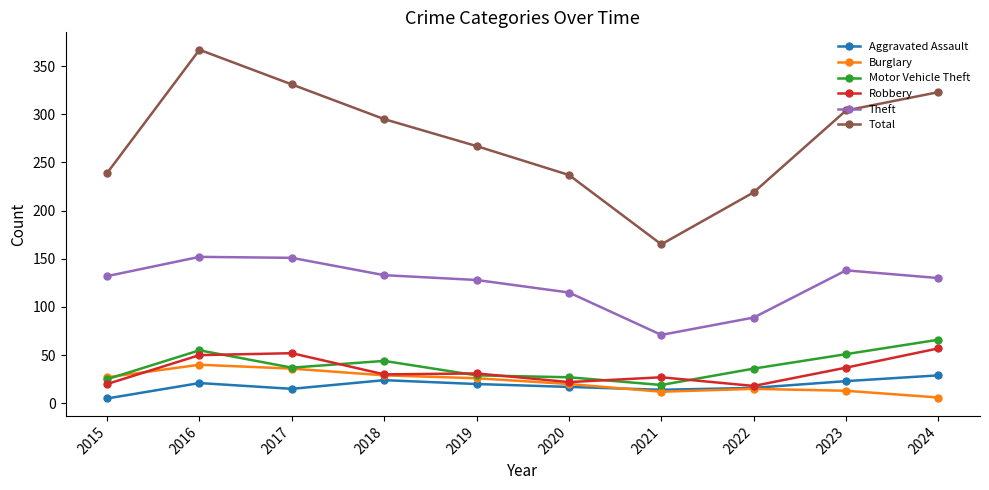

Which series has the largest total across all categories?

Total